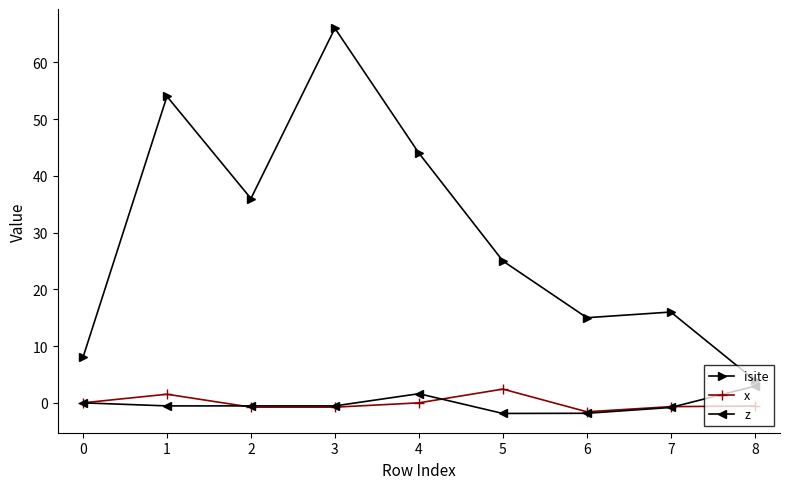

How many lines are shown in the chart?

3